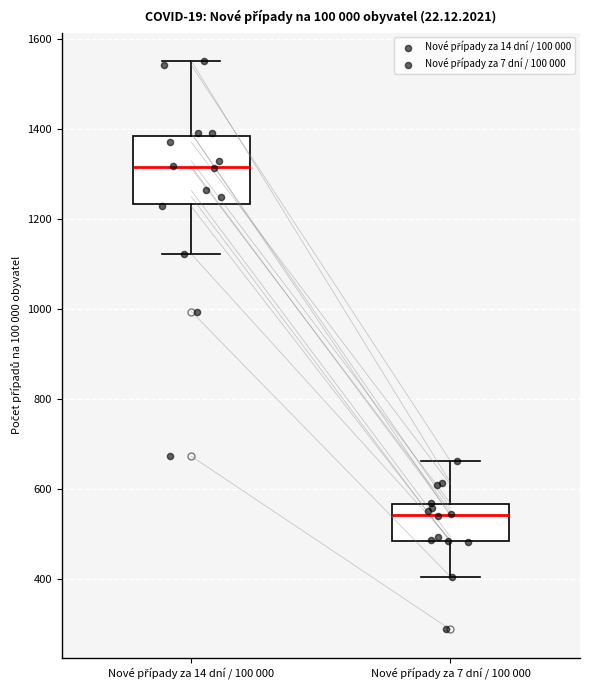

Which box is the tallest, from its lower edge to its upper edge?

Nové případy za 14 dní / 100 000